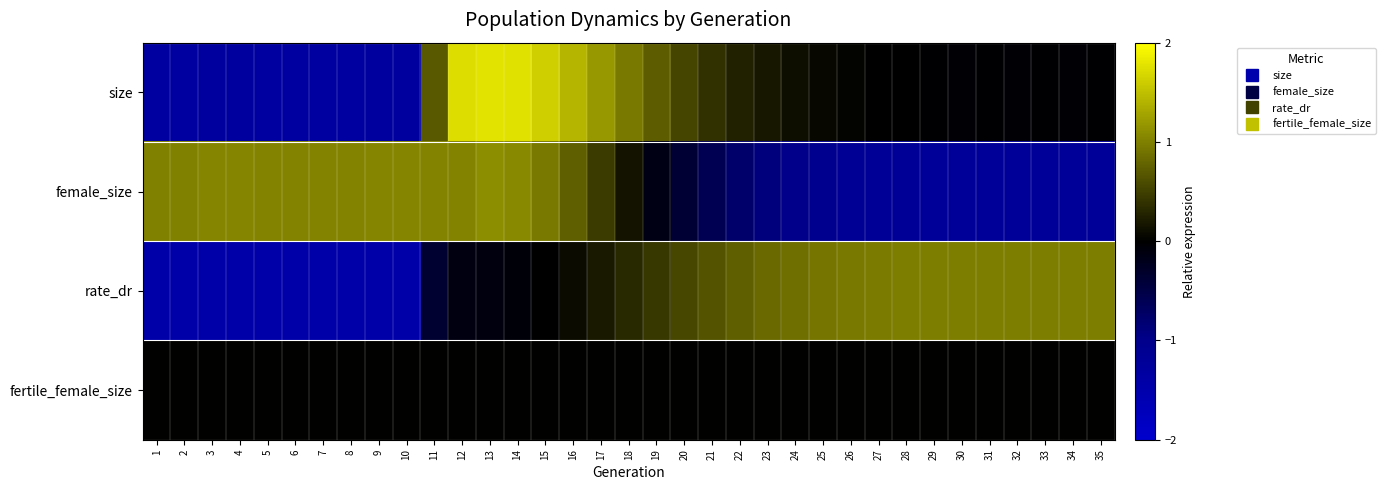

Reading right to left, what are all the values shown in this chart?

size: 35=-0.0	34=-0.0	33=-0.0	32=-0.0	31=-0.0	30=-0.0	29=-0.0	28=-0.0	27=-0.0	26=0.0	25=0.0	24=0.1	23=0.2	22=0.3	21=0.4	20=0.5	19=0.7	18=0.9	17=1.2	16=1.4	15=1.6	14=1.8	13=1.8	12=1.7	11=0.7	10=-1.3	9=-1.3	8=-1.3	7=-1.3	6=-1.3	5=-1.3	4=-1.3	3=-1.3	2=-1.3	1=-1.3
female_size: 35=-1.2	34=-1.2	33=-1.2	32=-1.2	31=-1.2	30=-1.2	29=-1.2	28=-1.2	27=-1.2	26=-1.1	25=-1.1	24=-1.0	23=-0.9	22=-0.8	21=-0.6	20=-0.4	19=-0.1	18=0.2	17=0.5	16=0.7	15=0.9	14=1.1	13=1.1	12=1.0	11=1.0	10=1.0	9=1.0	8=1.0	7=1.0	6=1.0	5=1.0	4=1.0	3=1.0	2=1.0	1=1.0
rate_dr: 35=1.0	34=1.0	33=1.0	32=1.0	31=1.0	30=1.0	29=1.0	28=1.0	27=1.0	26=0.9	25=0.9	24=0.9	23=0.8	22=0.7	21=0.7	20=0.5	19=0.4	18=0.3	17=0.2	16=0.1	15=-0.0	14=-0.1	13=-0.1	12=-0.1	11=-0.3	10=-1.5	9=-1.5	8=-1.5	7=-1.5	6=-1.5	5=-1.5	4=-1.5	3=-1.5	2=-1.5	1=-1.5
fertile_female_size: 35=0.0	34=0.0	33=0.0	32=0.0	31=0.0	30=0.0	29=0.0	28=0.0	27=0.0	26=0.0	25=0.0	24=0.0	23=0.0	22=0.0	21=0.0	20=0.0	19=0.0	18=0.0	17=0.0	16=0.0	15=0.0	14=0.0	13=0.0	12=0.0	11=0.0	10=0.0	9=0.0	8=0.0	7=0.0	6=0.0	5=0.0	4=0.0	3=0.0	2=0.0	1=0.0